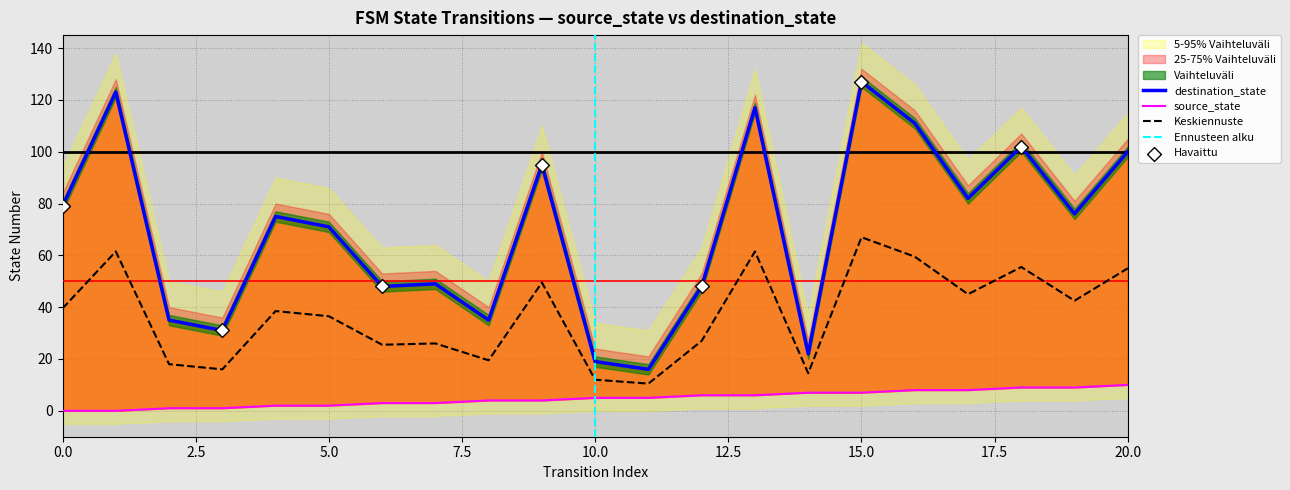

At how many categories does at least one series exceed 61?

12